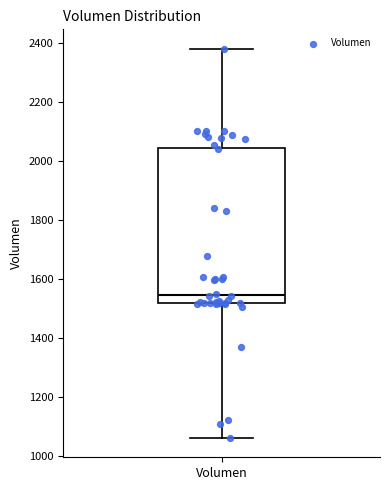

Where does the median line of the box for Volumen sit on the y-axis? The values are not printed on the chart, so give them approximately, as read against the axis.

1540